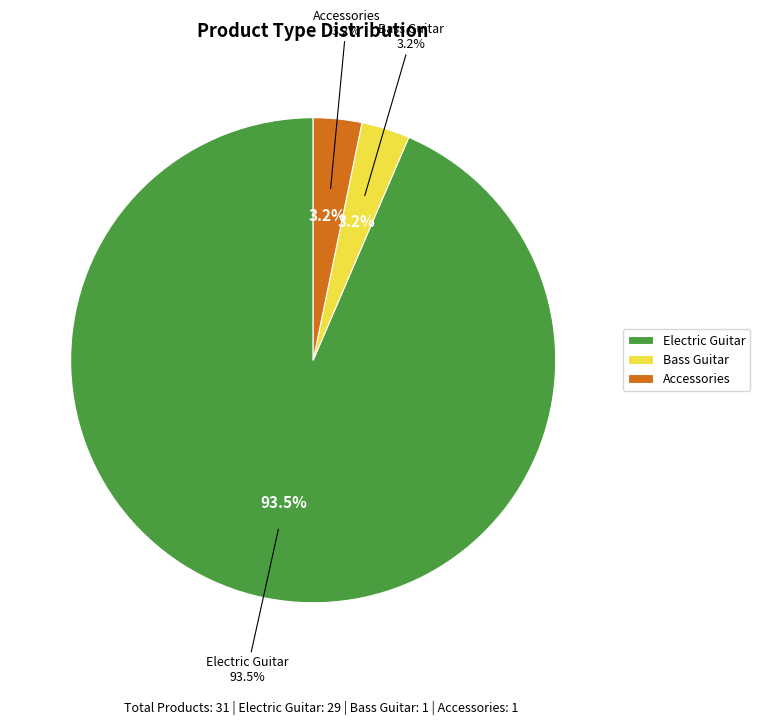

To the nearest percent, what percentage of the pie is Electric Guitar?

94%